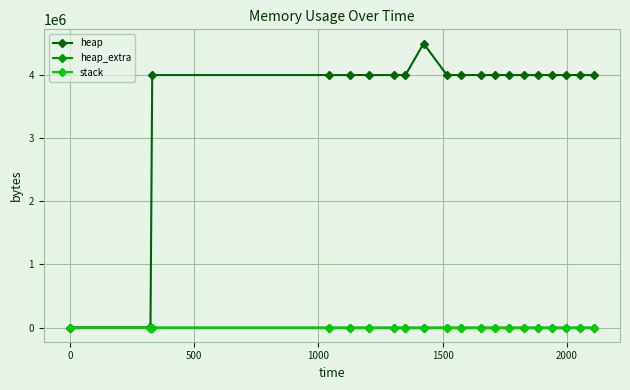

At how many categories does at least one series exceed 3643762?

18